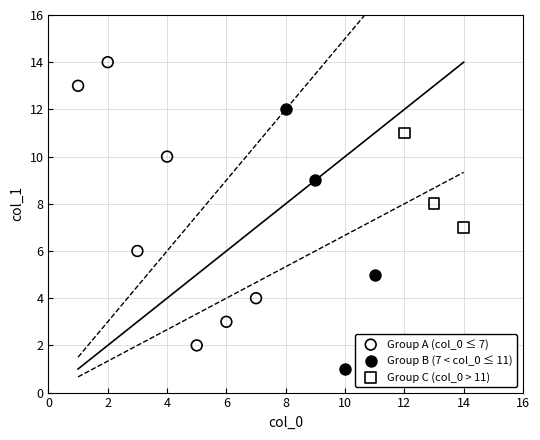

Which series contains the lowest Y value?

Group B (7 < col_0 ≤ 11)